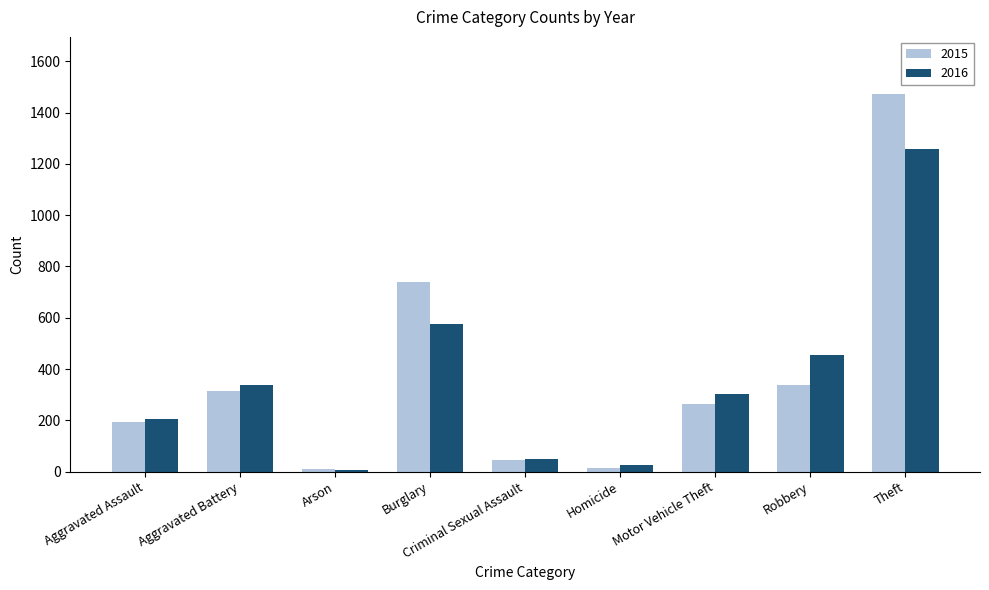

Does the chart contain stacked bars?

No